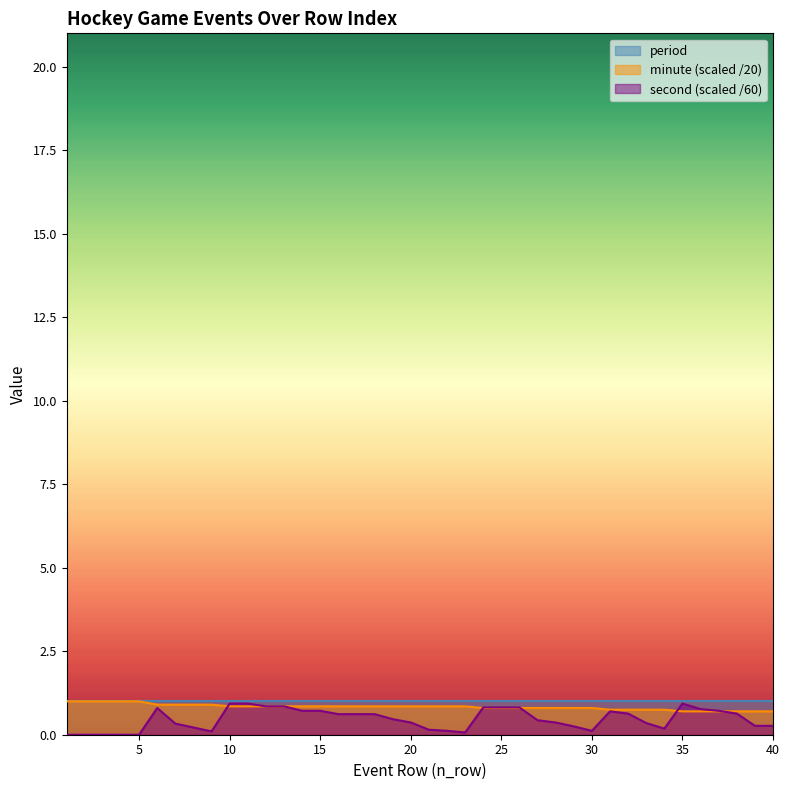

What is the spread (max minus min) of values at 30?

0.9